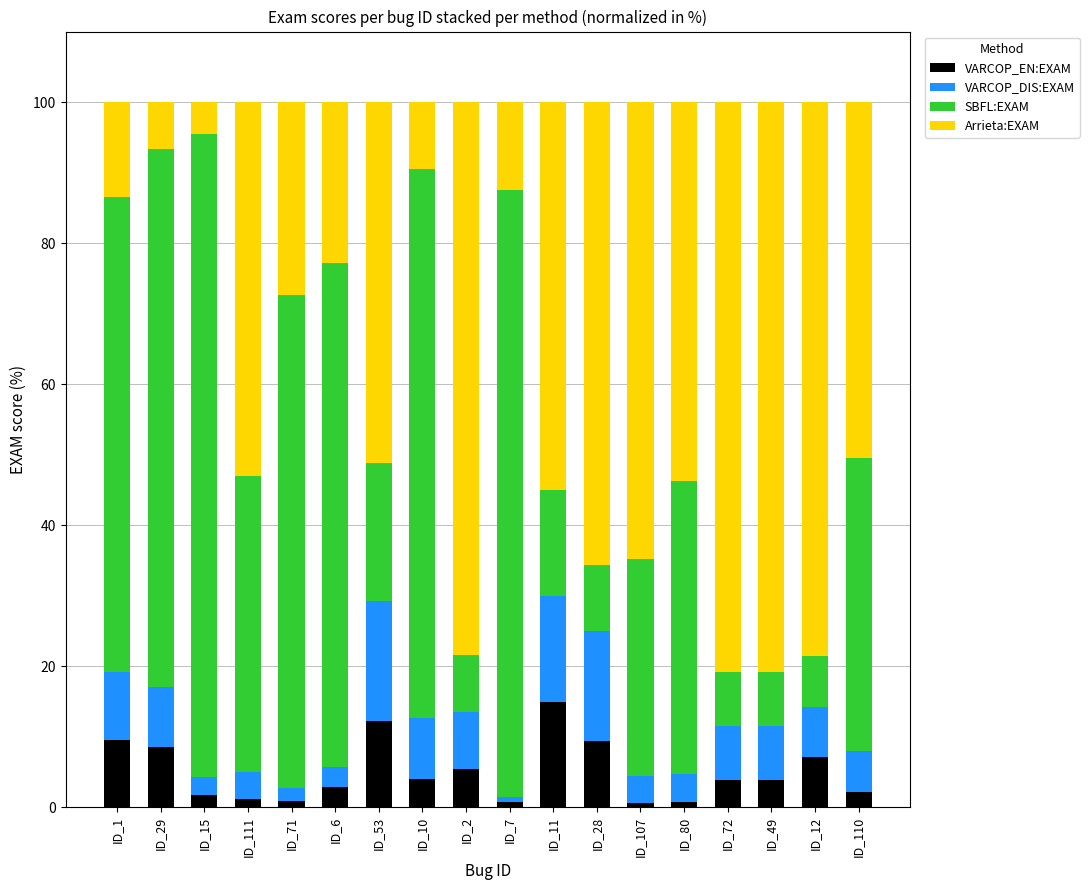

The VARCOP_EN:EXAM series shows 3.8 at ID_49. True or false?

True